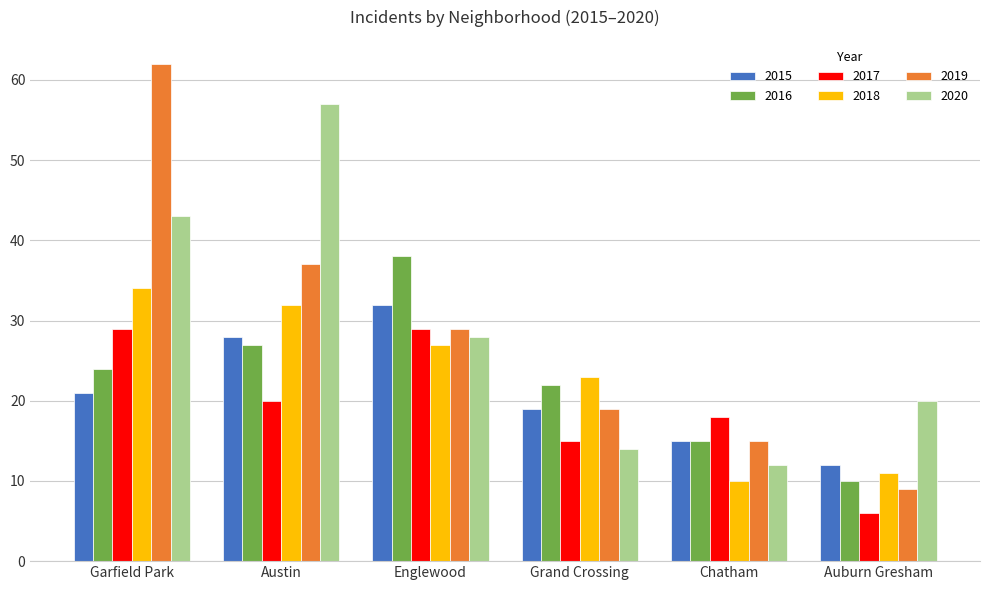

What is the sum of the 2015 values at Auburn Gresham and Chatham?

27